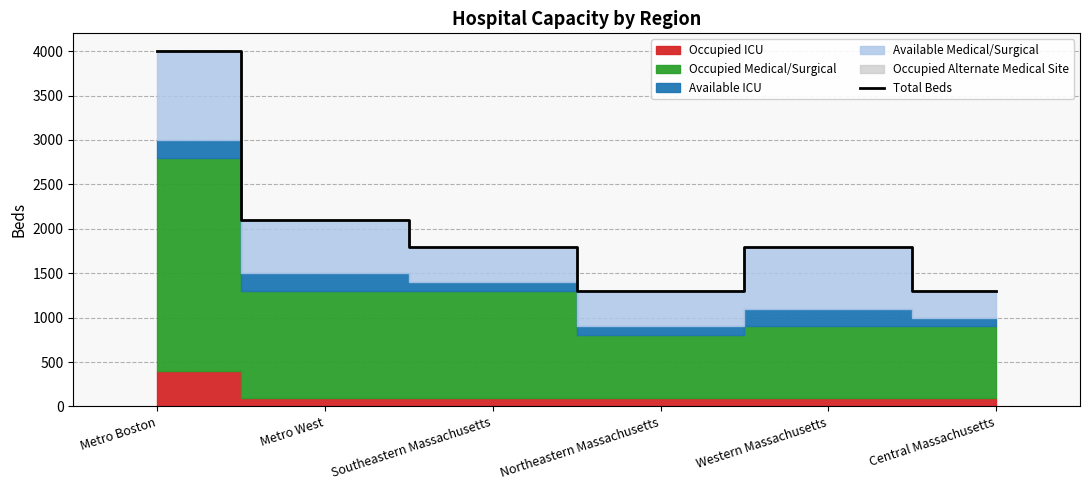

How many values exceed 1800?

2